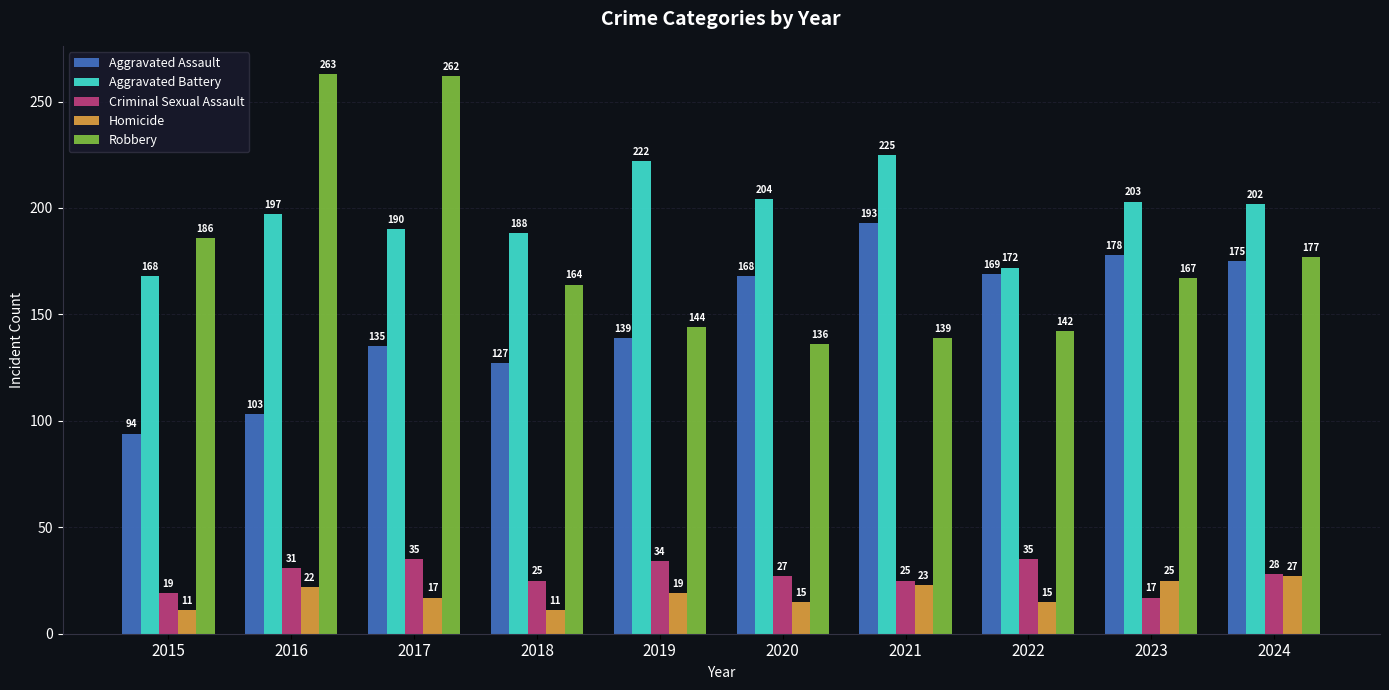

Rank the series by their maximum value, from lowest to highest.

Homicide, Criminal Sexual Assault, Aggravated Assault, Aggravated Battery, Robbery